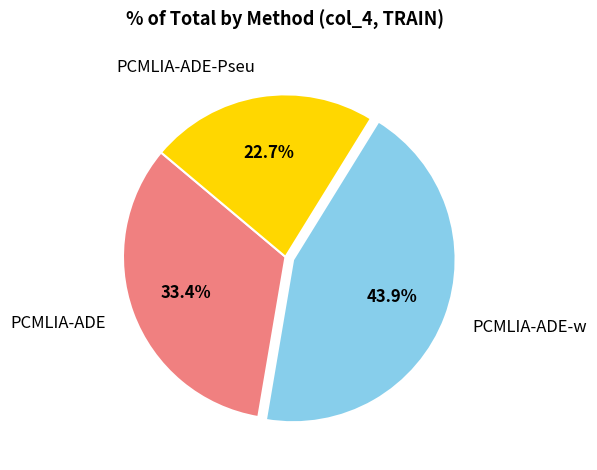

Combined, what portion of the pie is PCMLIA-ADE-Pseu and PCMLIA-ADE?

56.1%